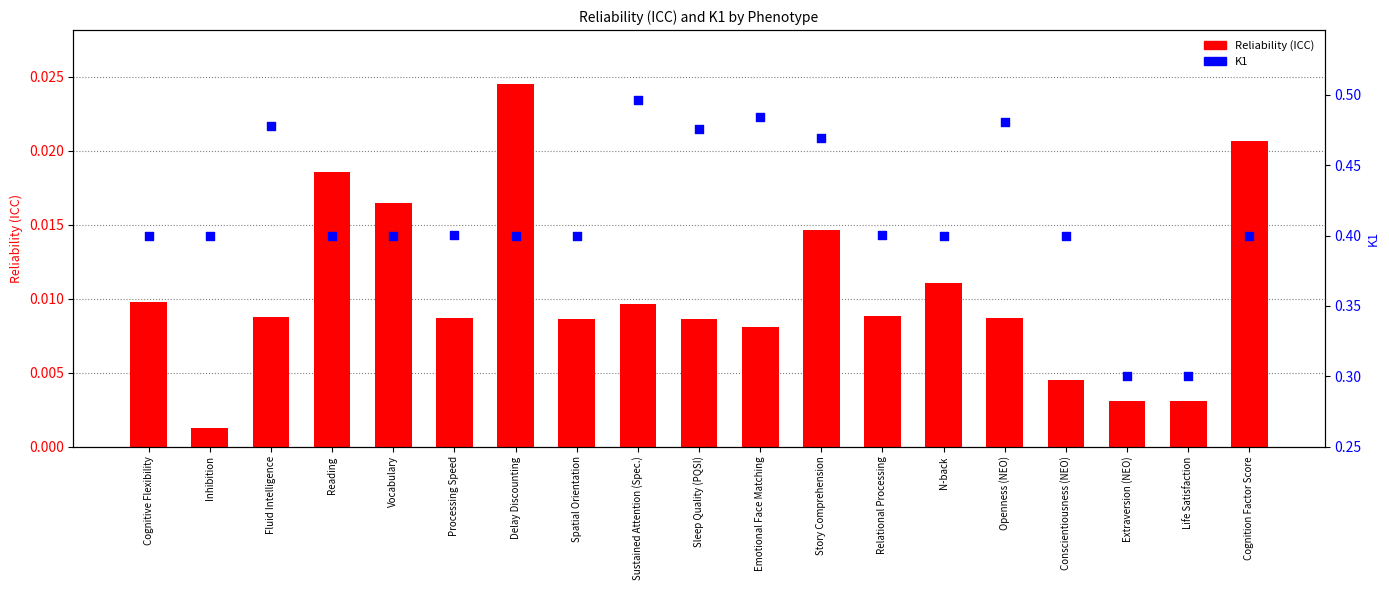

Which series reaches the minimum Y coordinate?

Reliability (ICC)